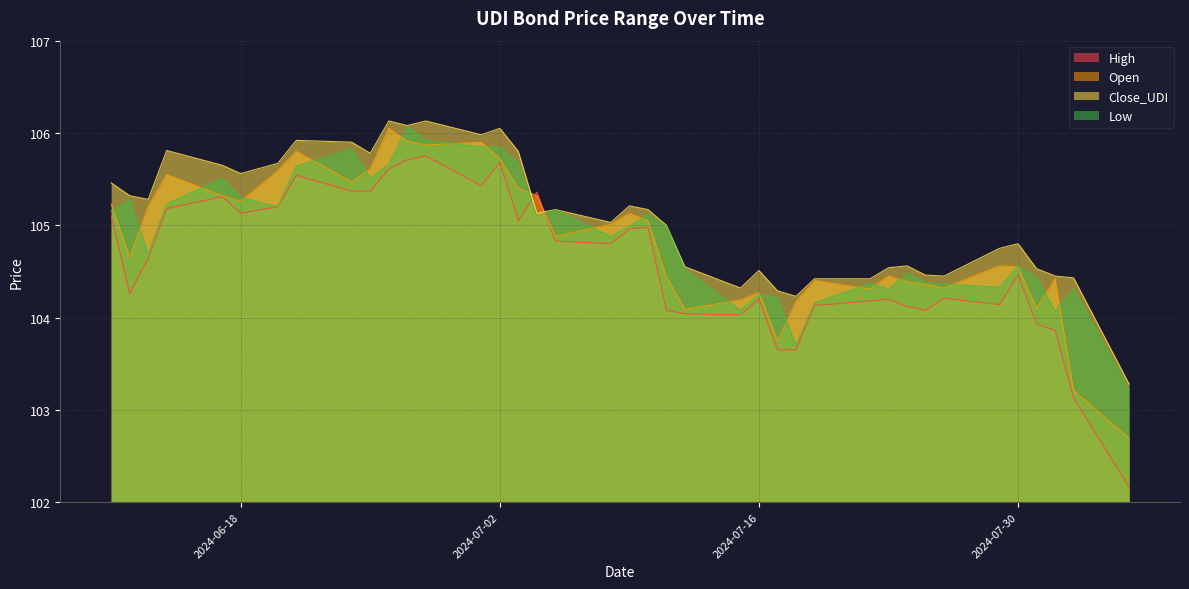

Does the chart have visible grid lines?

Yes